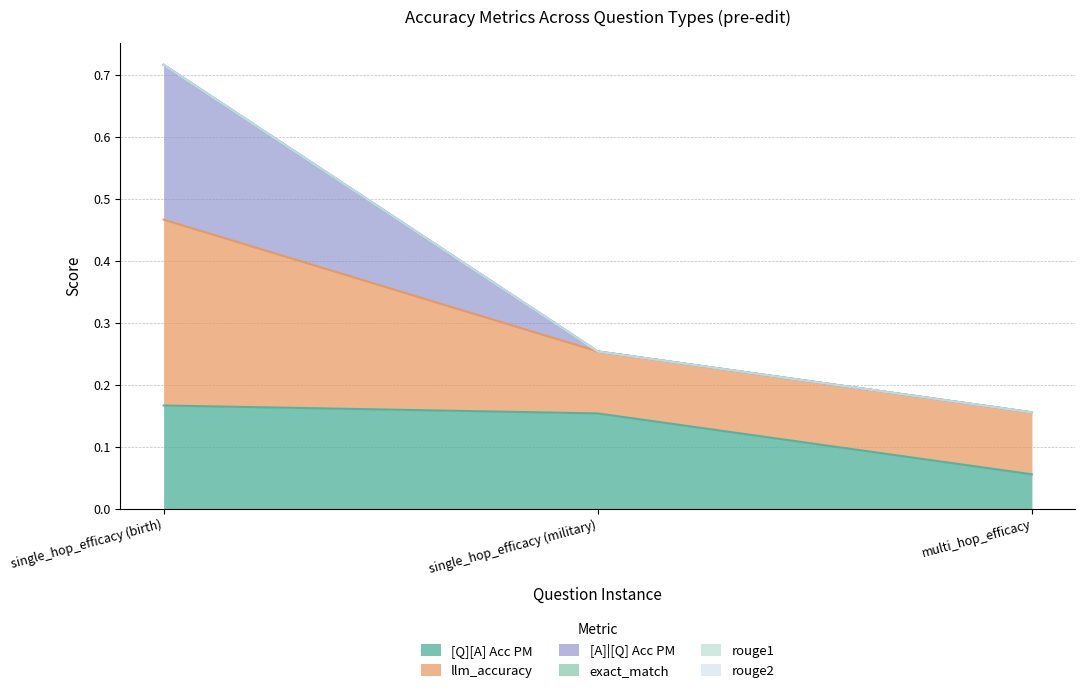

How many lines are shown in the chart?

6